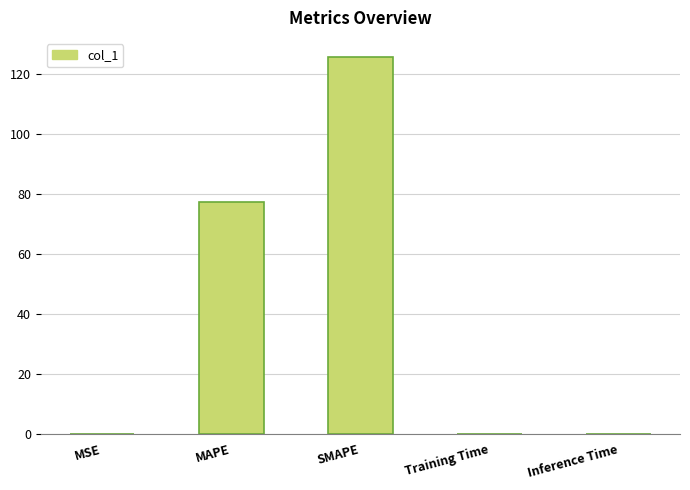

Which has a higher value, MAPE or SMAPE?

SMAPE